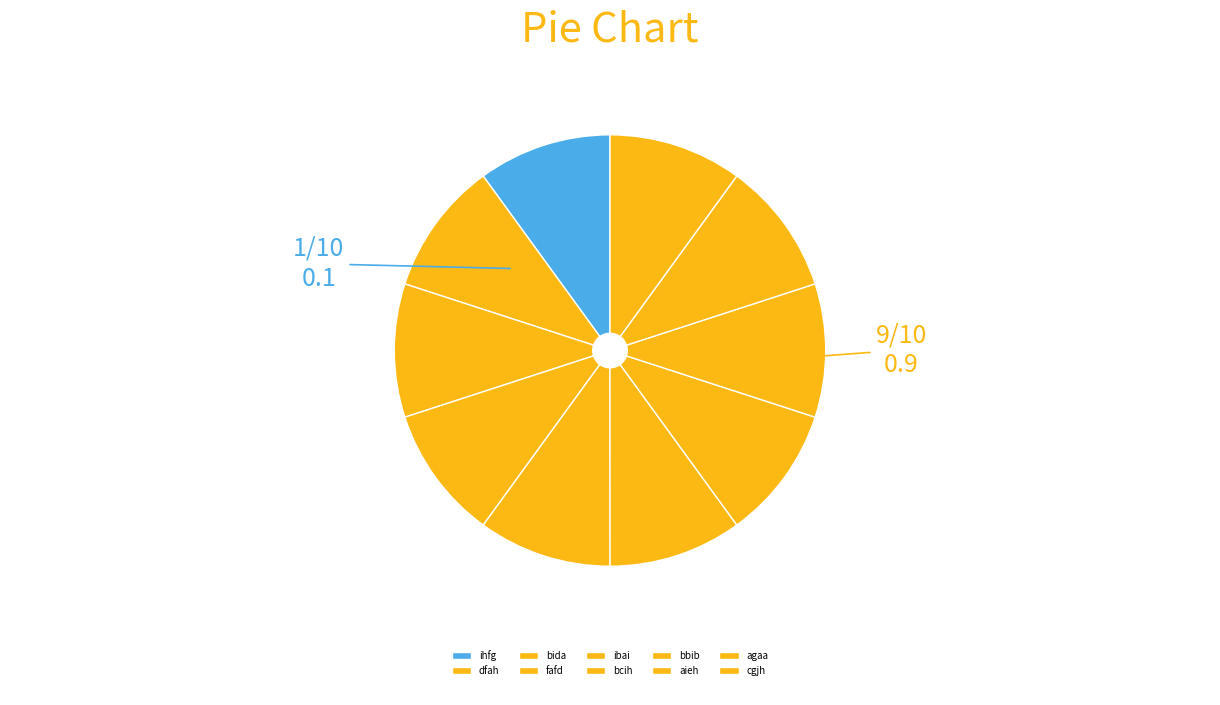

Rank the categories by value from highest to lowest.

ihfg, ibai, dfah, fafd, bcih, agaa, aieh, bida, bbib, cgjh